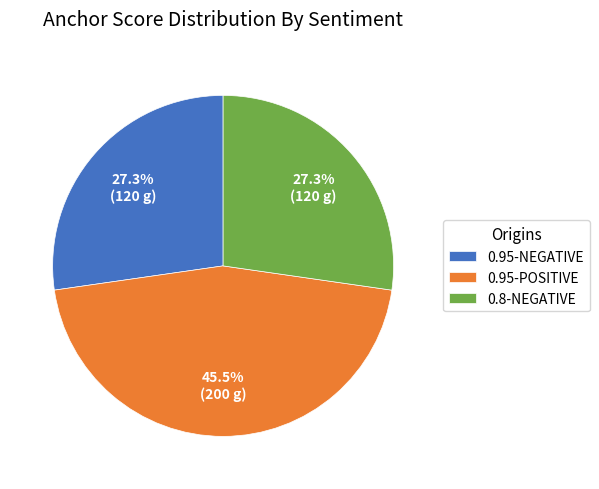

What is the largest slice in the pie chart?

0.95-POSITIVE